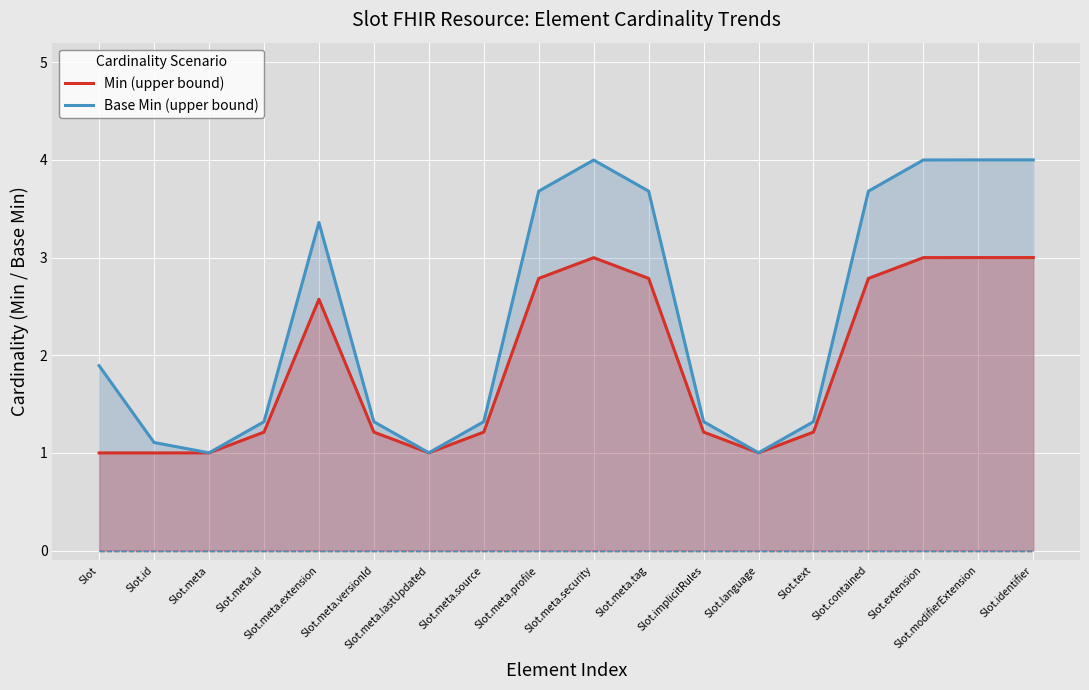

What is the value of the Min (upper bound) point at the 11th from the left?

2.8